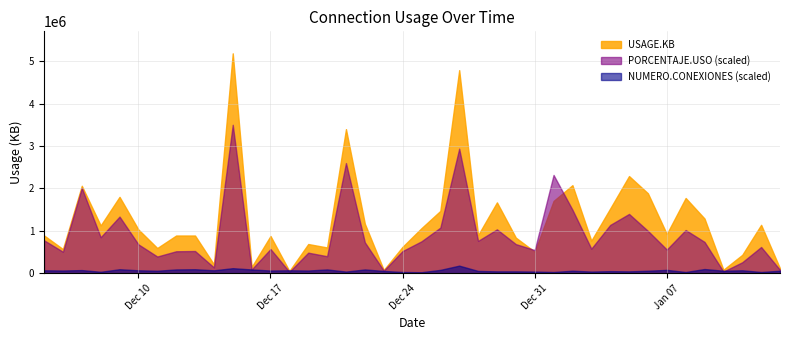

True or false: NUMERO.CONEXIONES and USAGE.KB cross at least once.

False